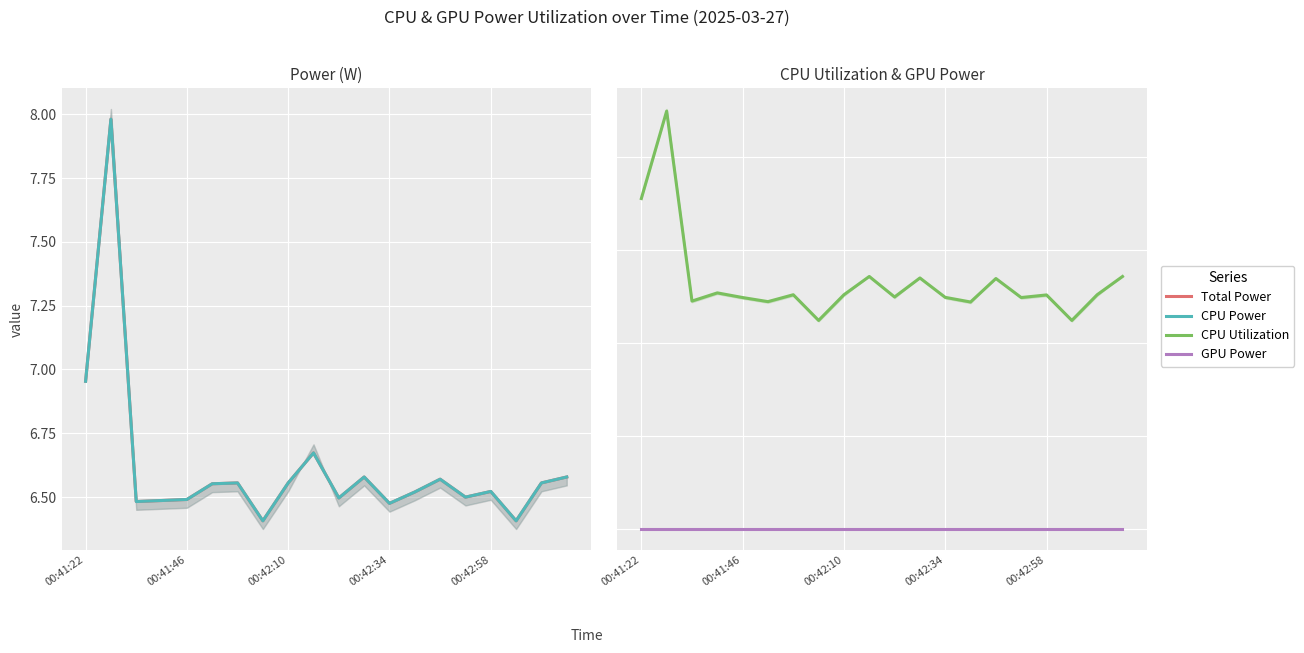

What are all the series names shown in the legend?

Total Power, CPU Power, CPU Utilization, GPU Power